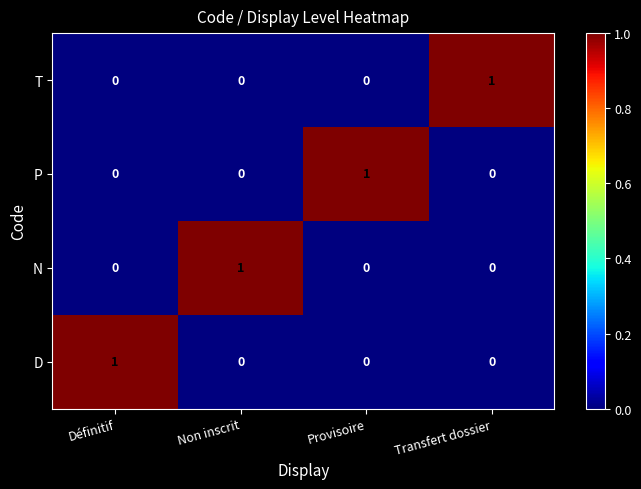

Is it true that P equals 0 at Non inscrit?

True